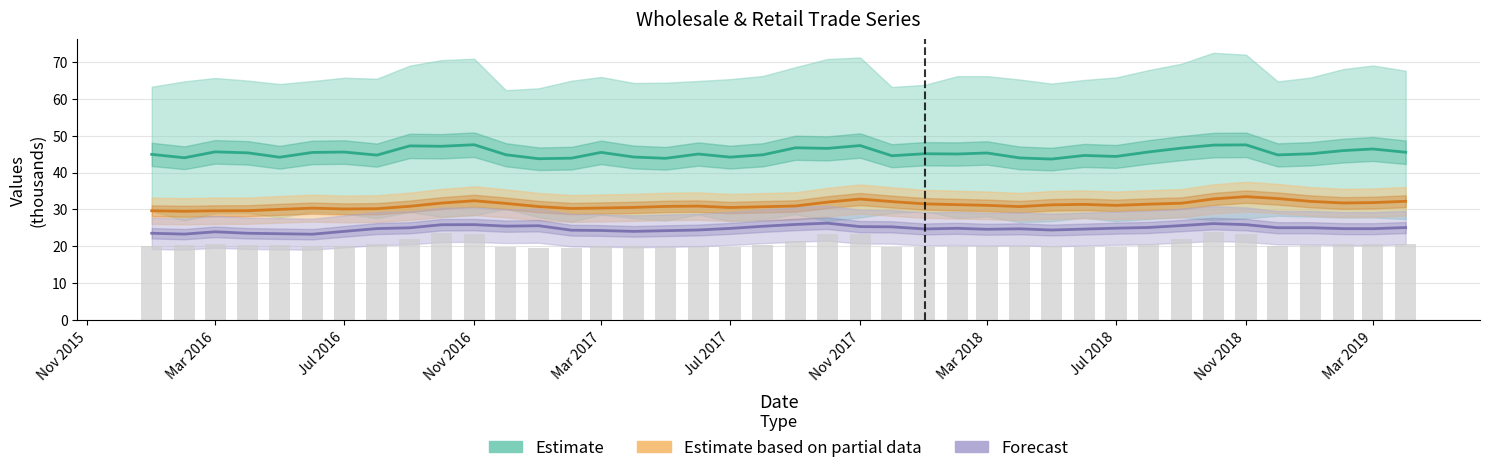

What is the value of the Furniture (scaled) bar at the 25th from the left?

19.8